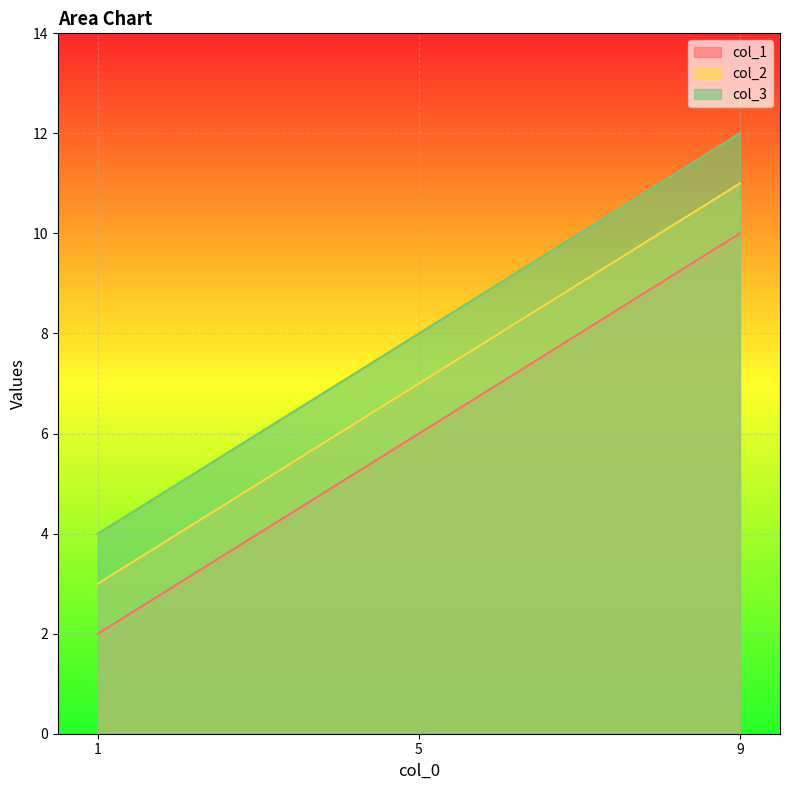

Does the chart display data point markers on the line(s)?

No